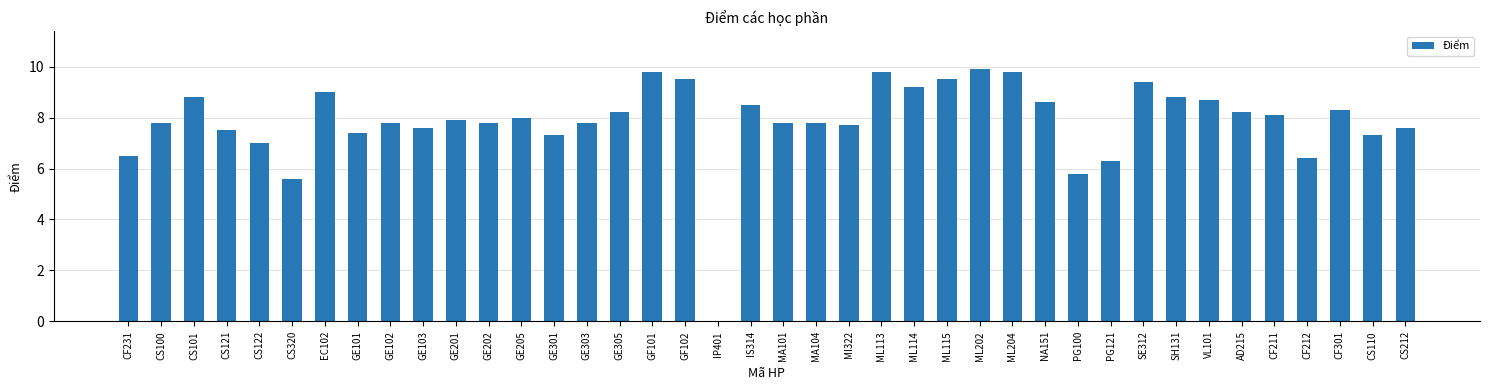

Is it true that the value at CF211 is 13.6?

False